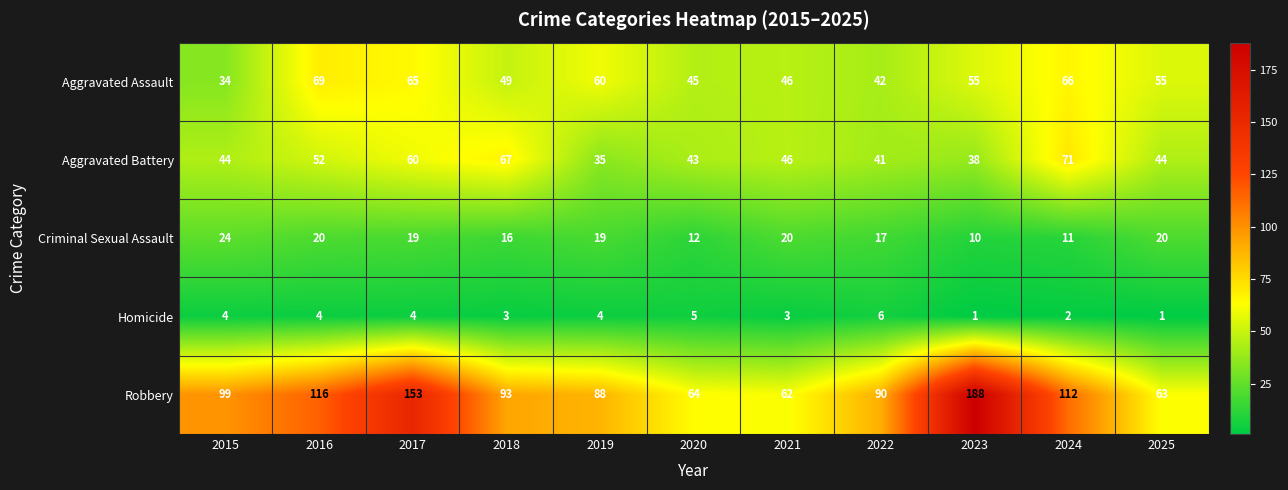

Where is Aggravated Battery nearest to the value 53?

2016